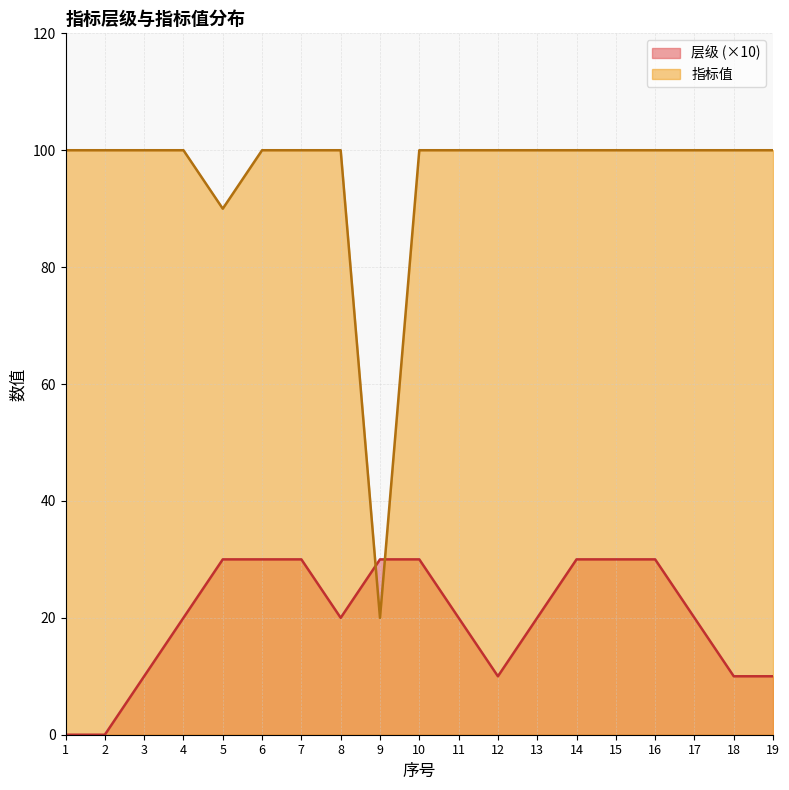

What is the value of the 层级 point at the 19th from the left?

10